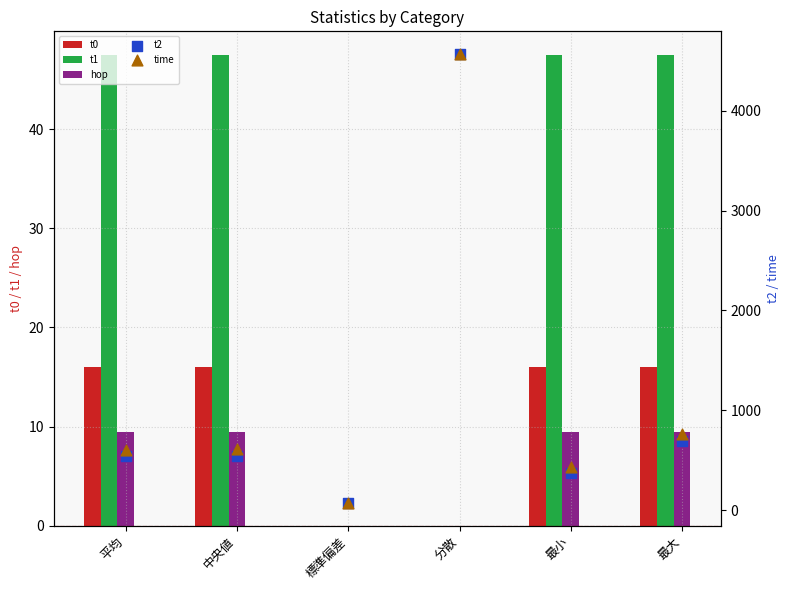

Which series has the widest spread of Y values?

t2